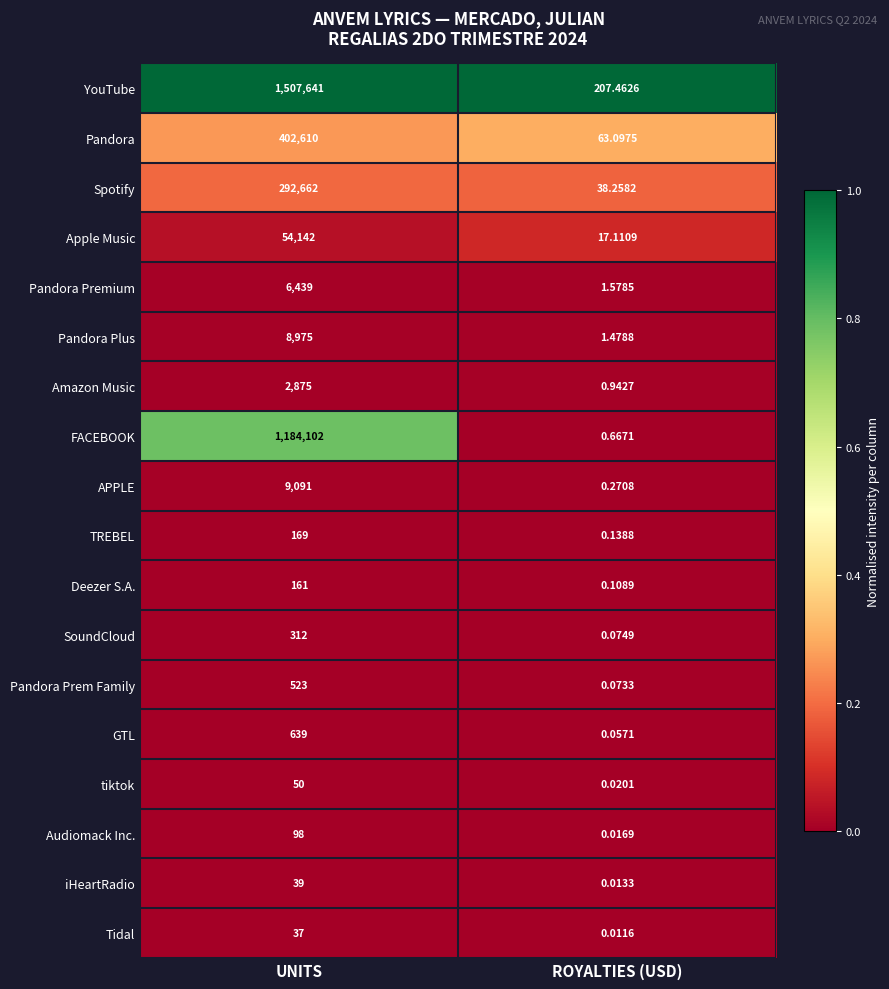

Count the number of data series in this chart.

18